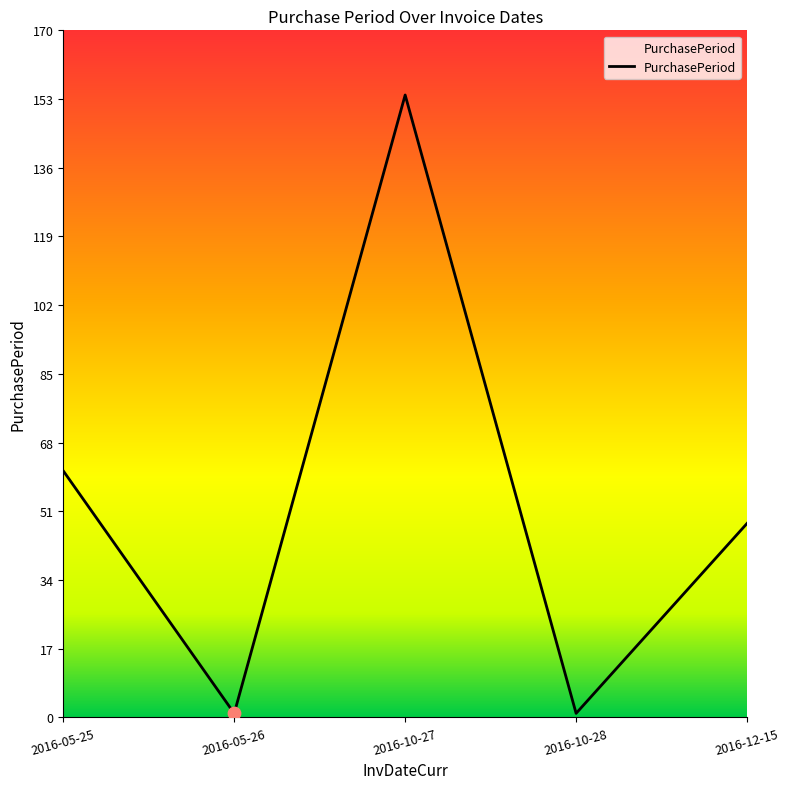

What is the change in value from 2016-05-26 to 2016-12-15?

+47